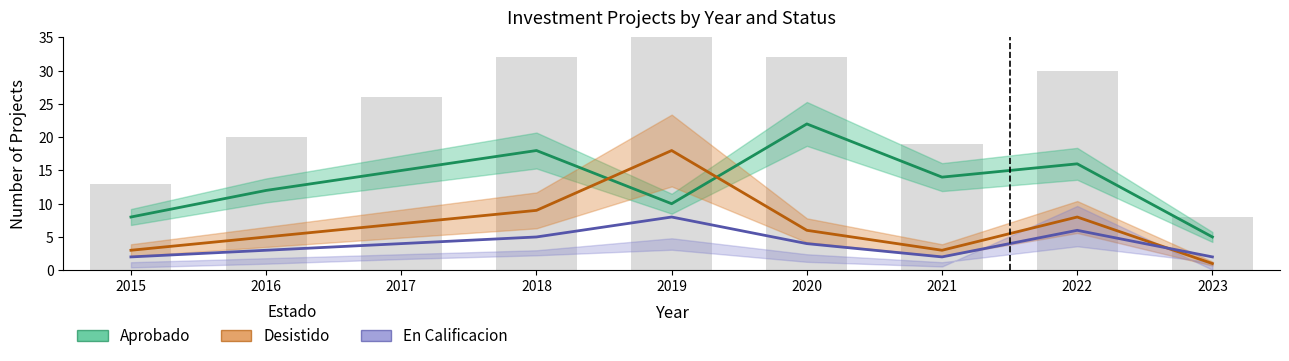

What is the value of the Aprobado bar at the 2nd from the left?

12